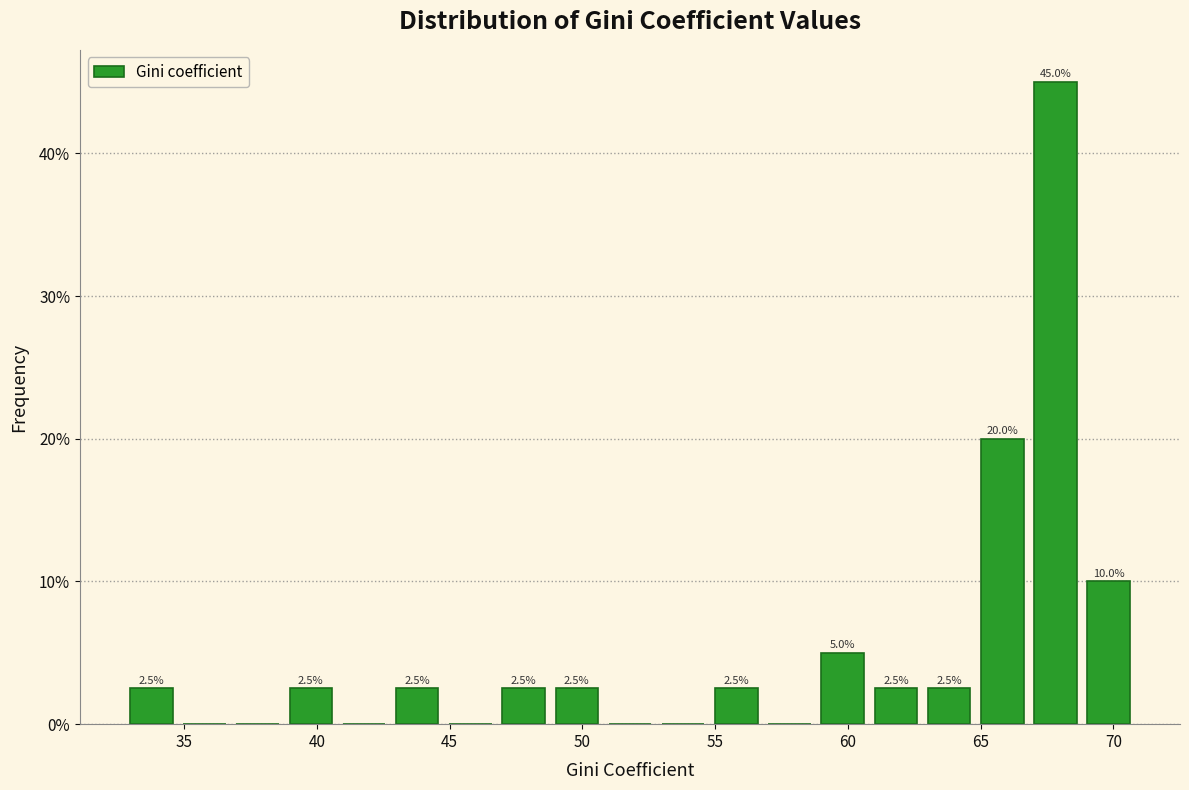

Which range on the x-axis has the tallest bar?

67 to 69